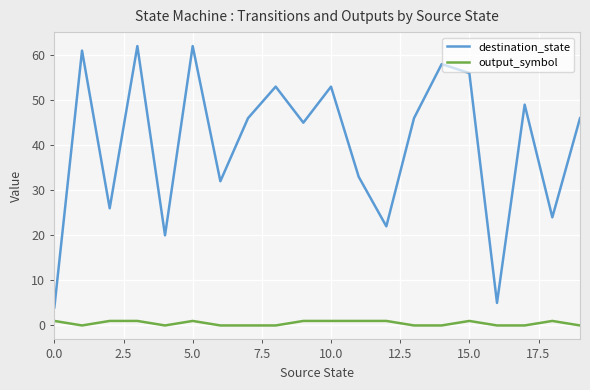

True or false: destination_state and output_symbol intersect in this chart.

False